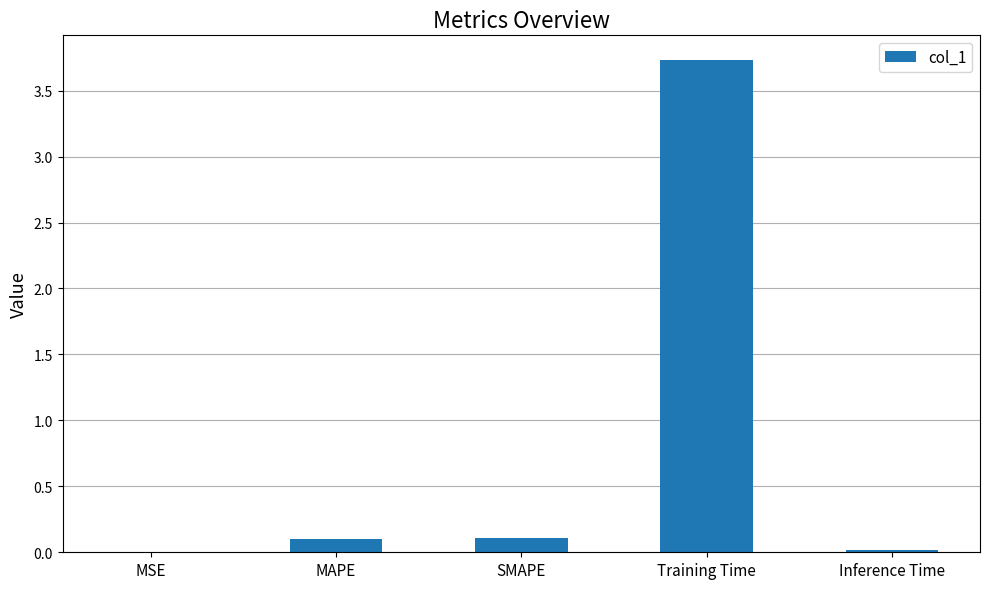

Does the chart contain stacked bars?

No